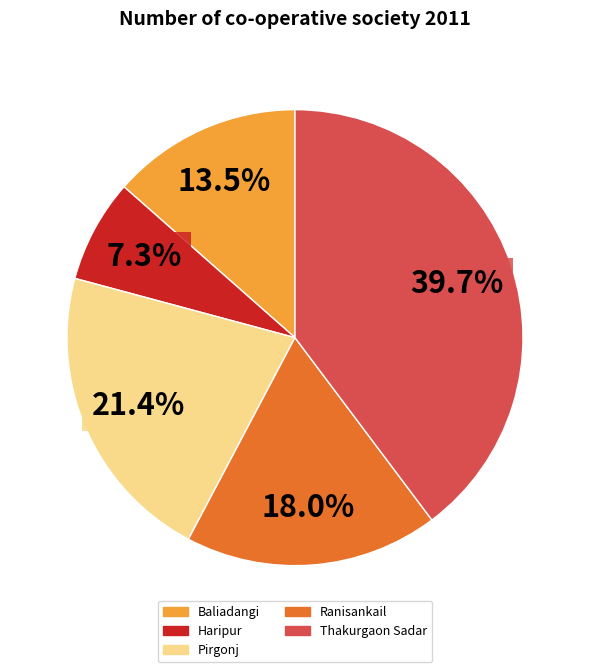

How many segments does this pie chart have?

5